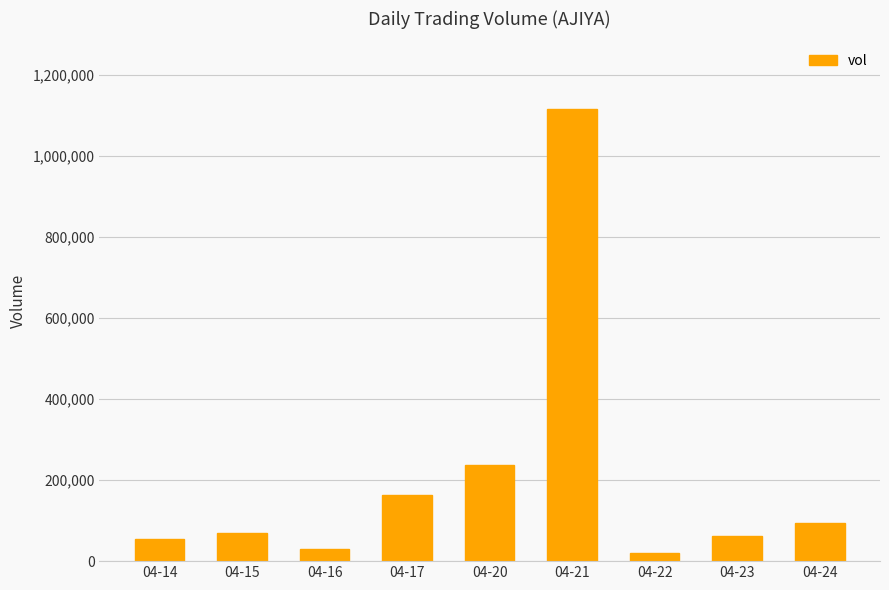

What is the greatest value displayed?

1115100